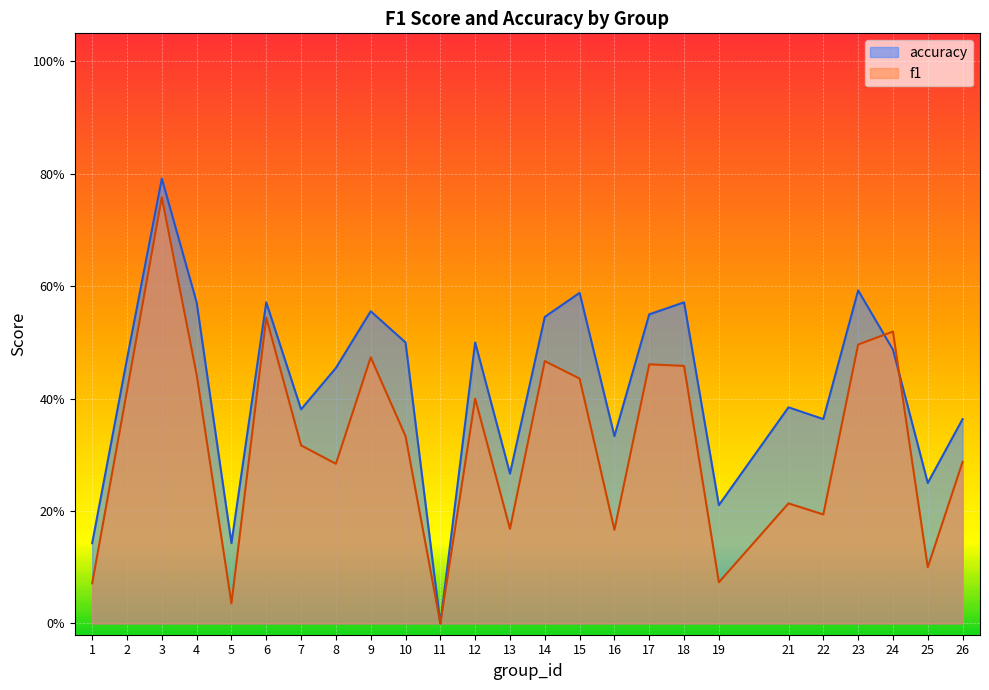

The value of accuracy at 2 is 0.2. True or false?

False